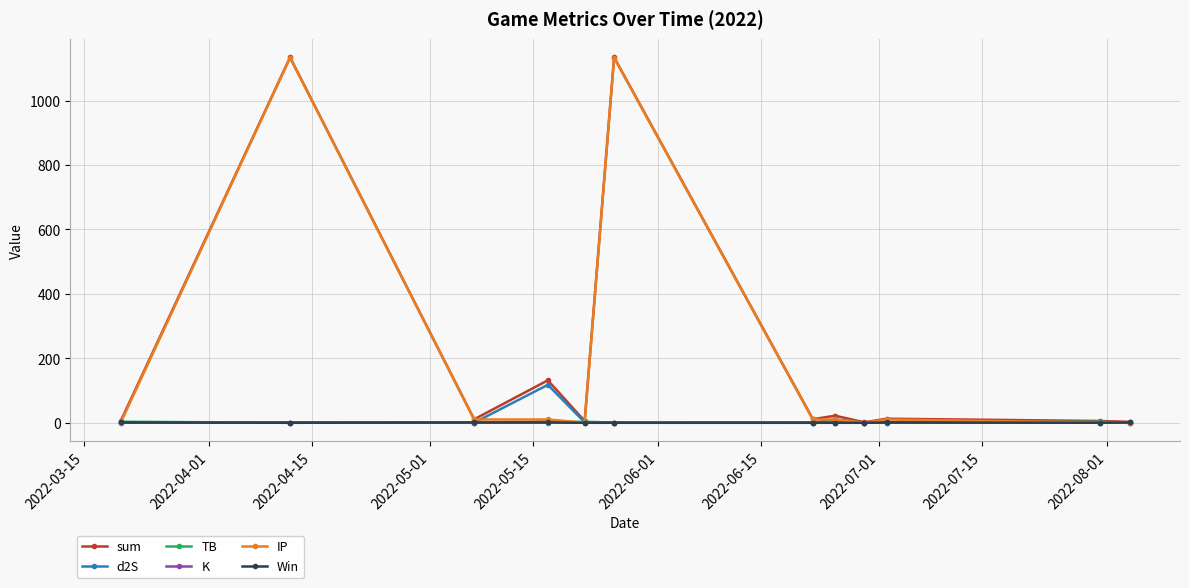

What is the maximum value for IP?

1133.0